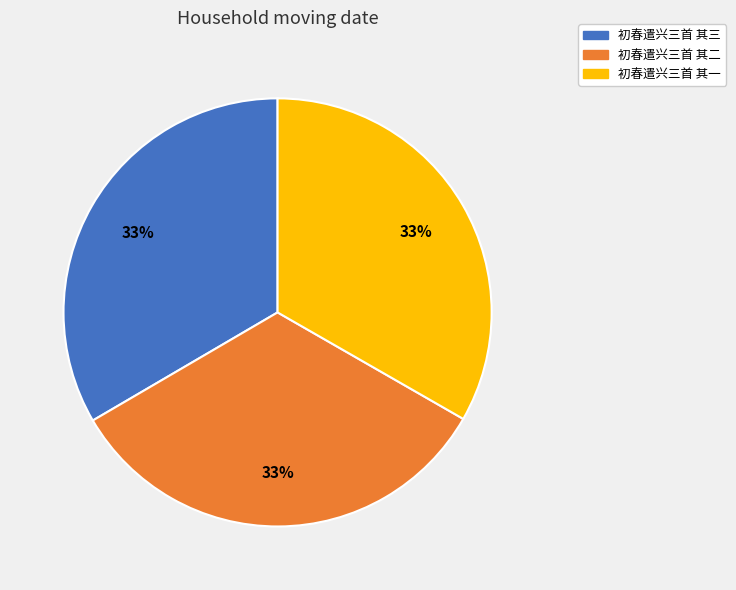

How many segments does this pie chart have?

3